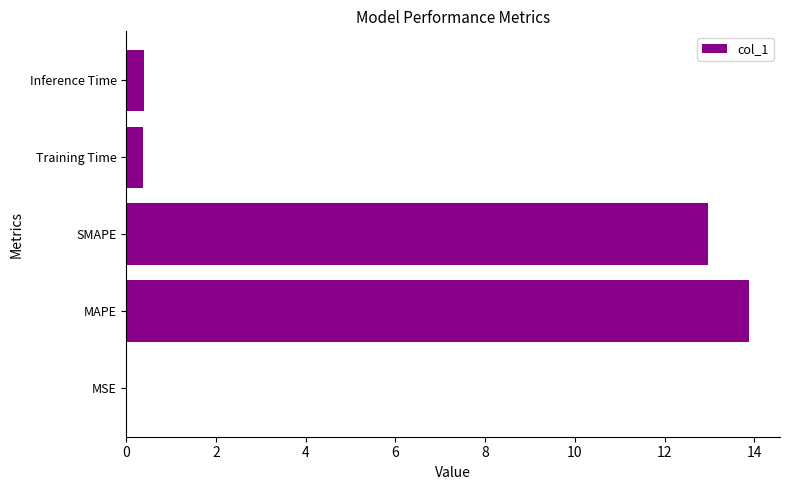

The chart shows a value of 0.4 at Inference Time. True or false?

True